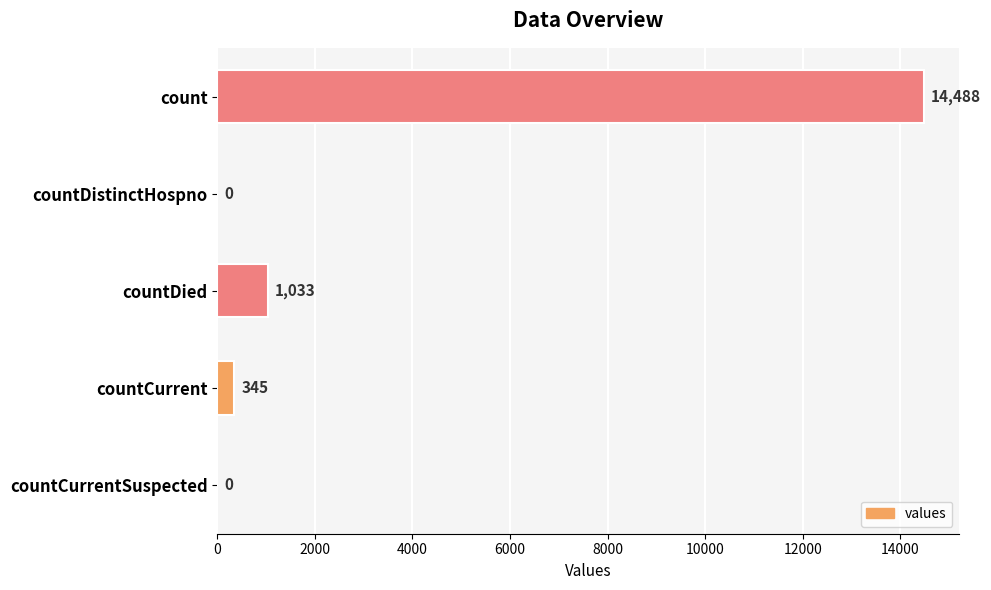

What value does the data have at countCurrent?

345